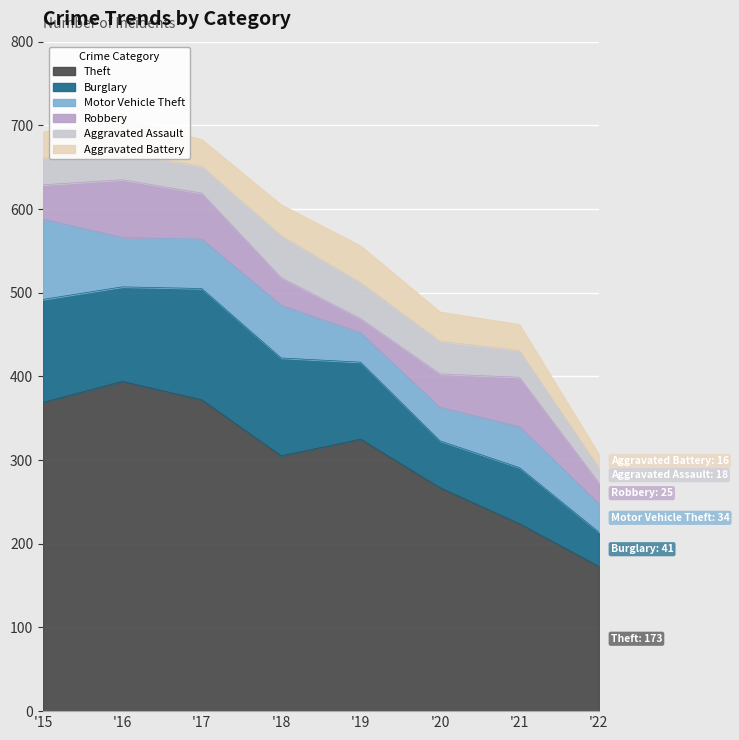

What is the total value across all series at 2017?

683